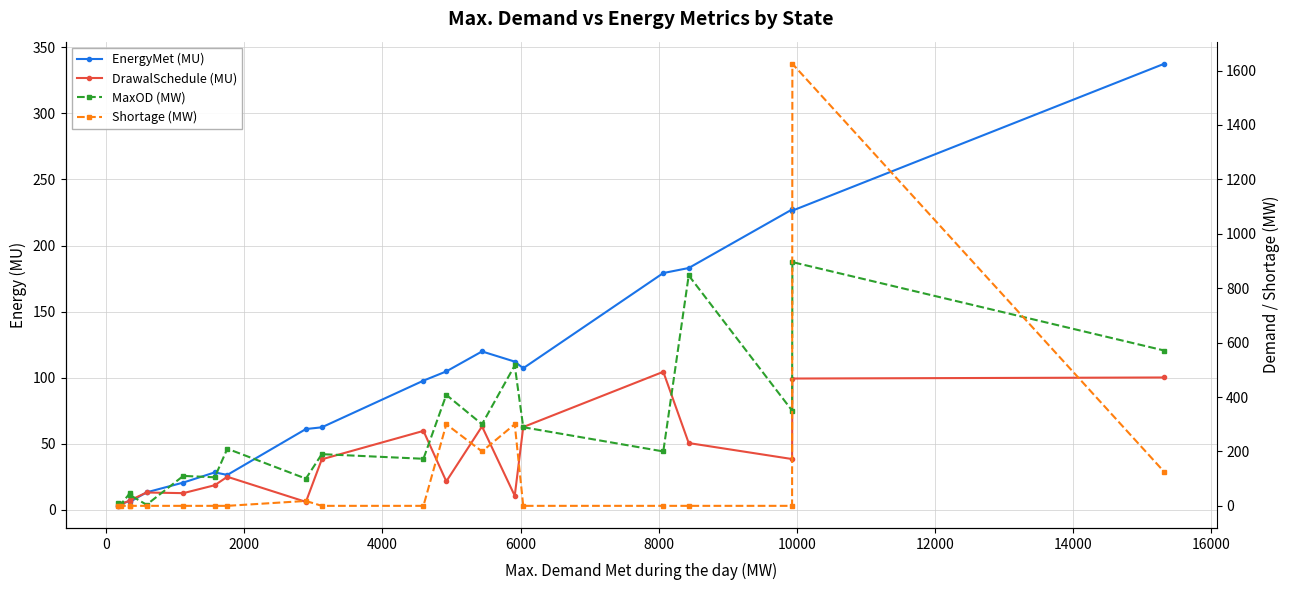

What is the difference between the maximum and minimum values in the EnergyMet (MU) series?

334.4